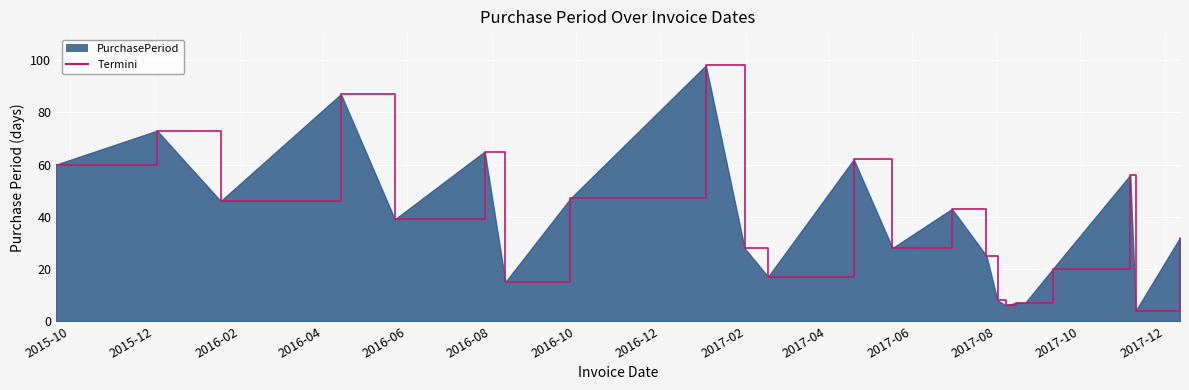

What is the minimum value shown in the chart?

4